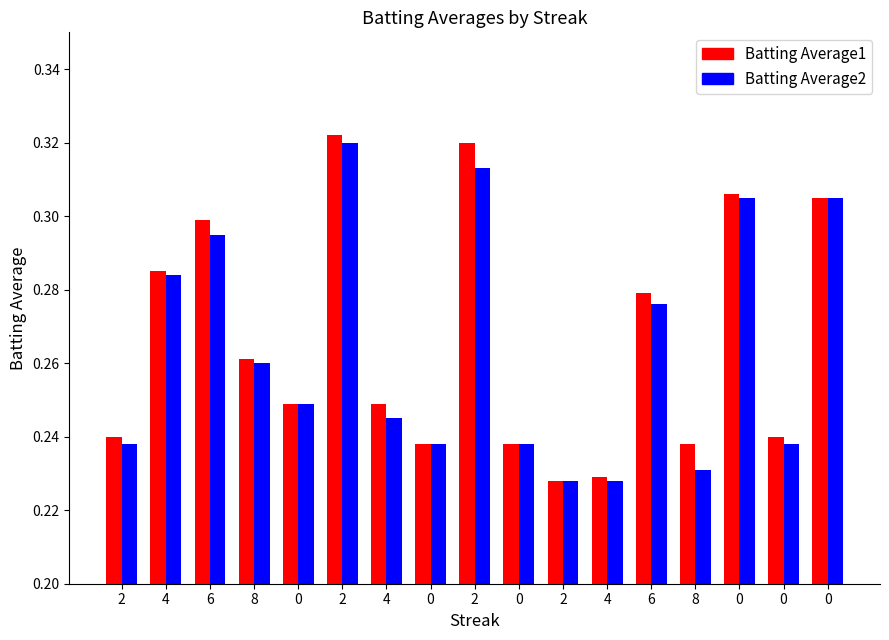

How many bars are there in total?

34